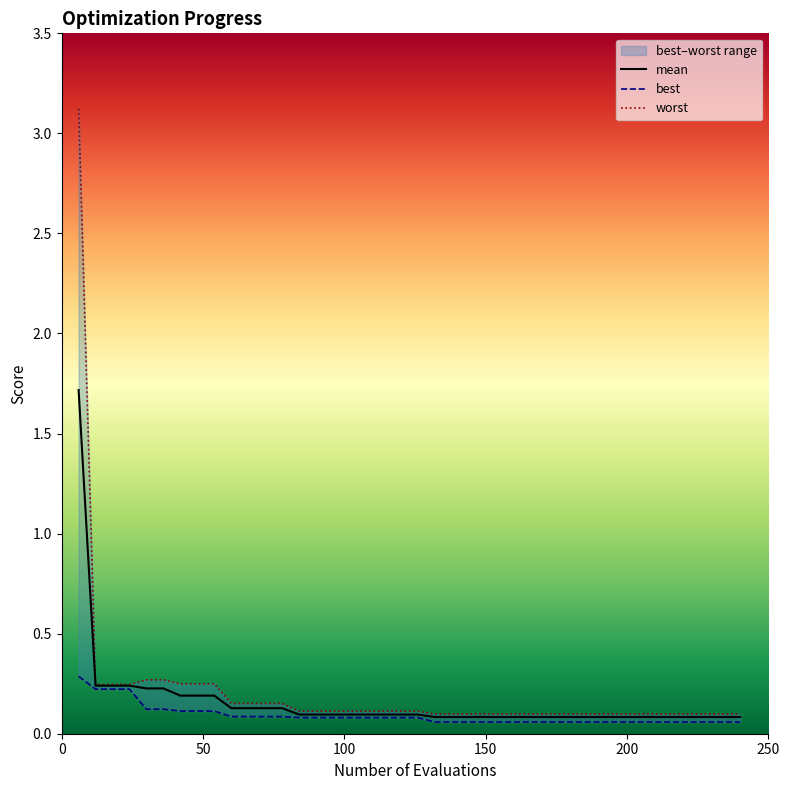

Is it true that mean equals 0.0 at 35?

False